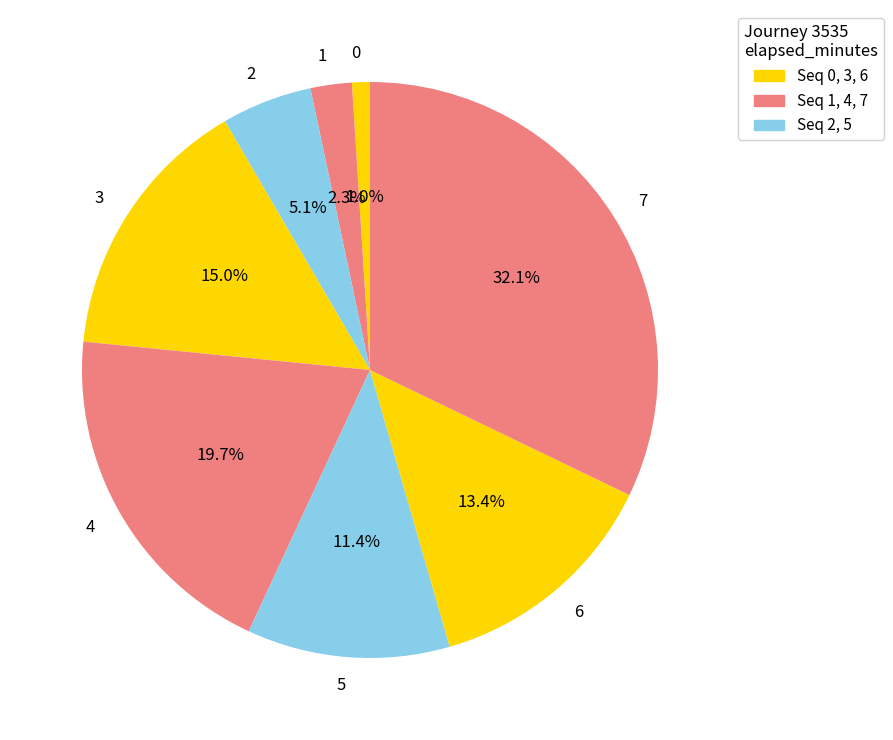

Approximately how many times larger is the value at 5 compared to 3?

0.8